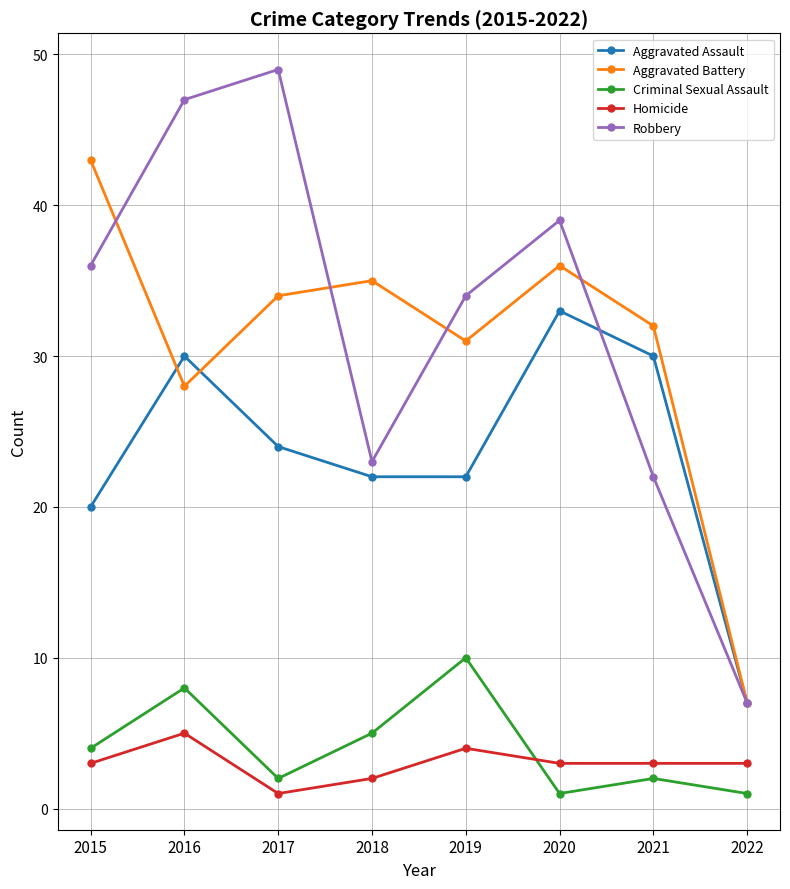

What is the value of the Aggravated Battery point at the 7th from the left?

32